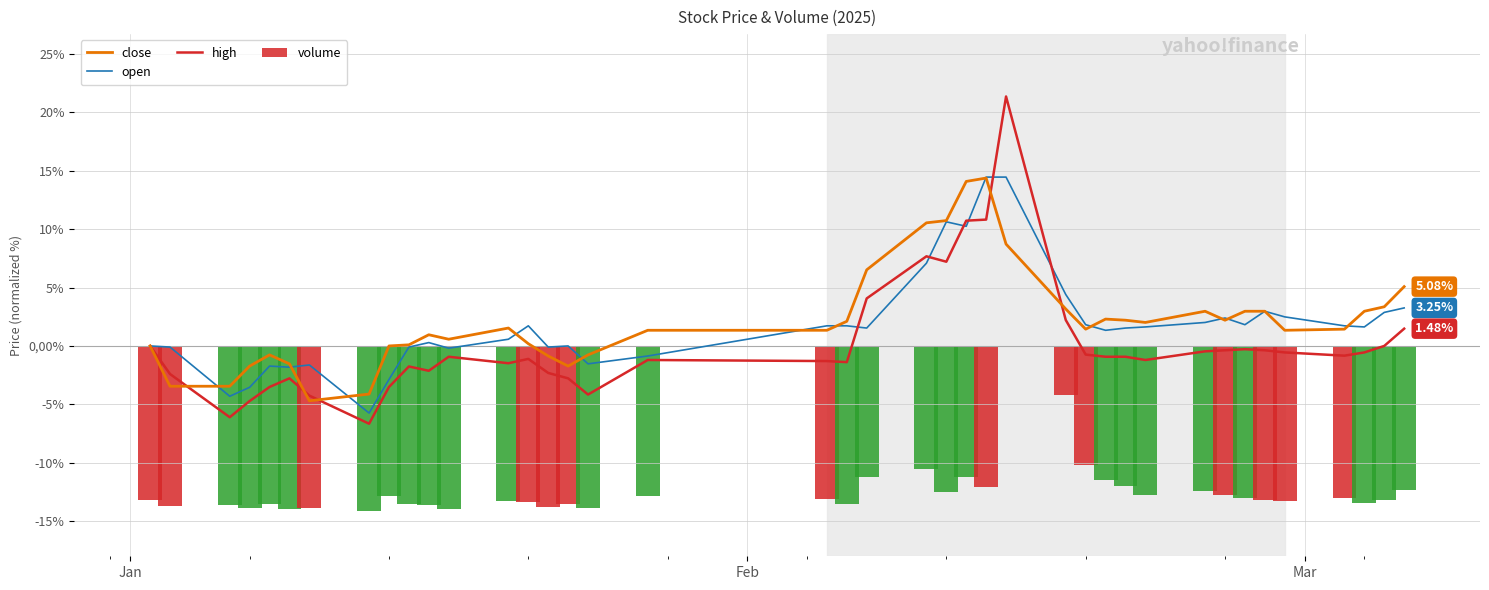

True or false: open has a value of -3.5 at 3.

True